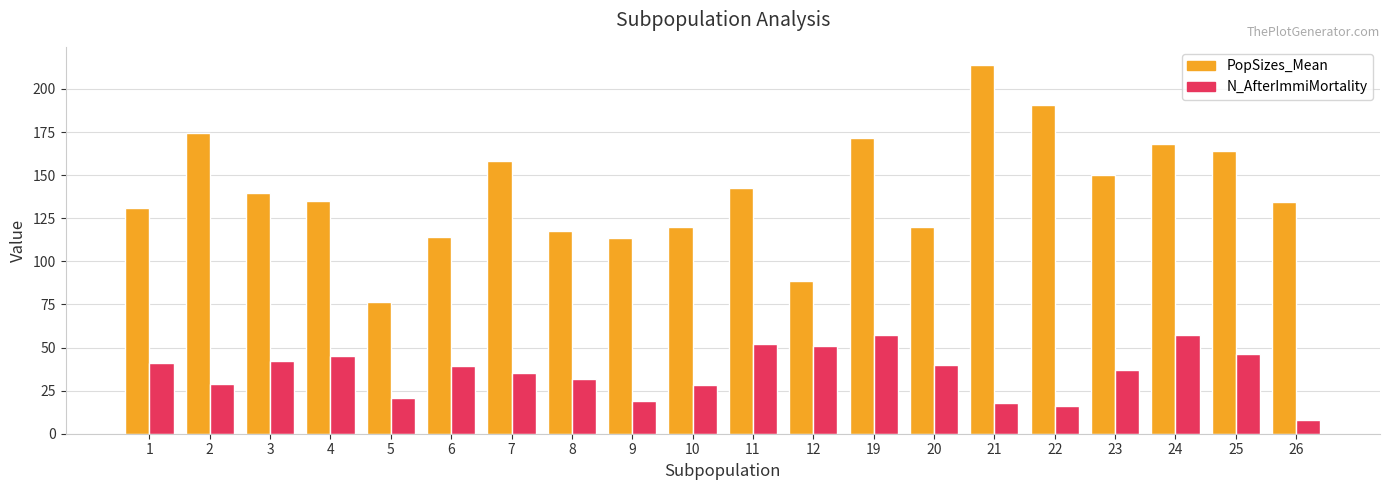

What is the difference between the maximum and second lowest values in the PopSizes_Mean series?

125.1